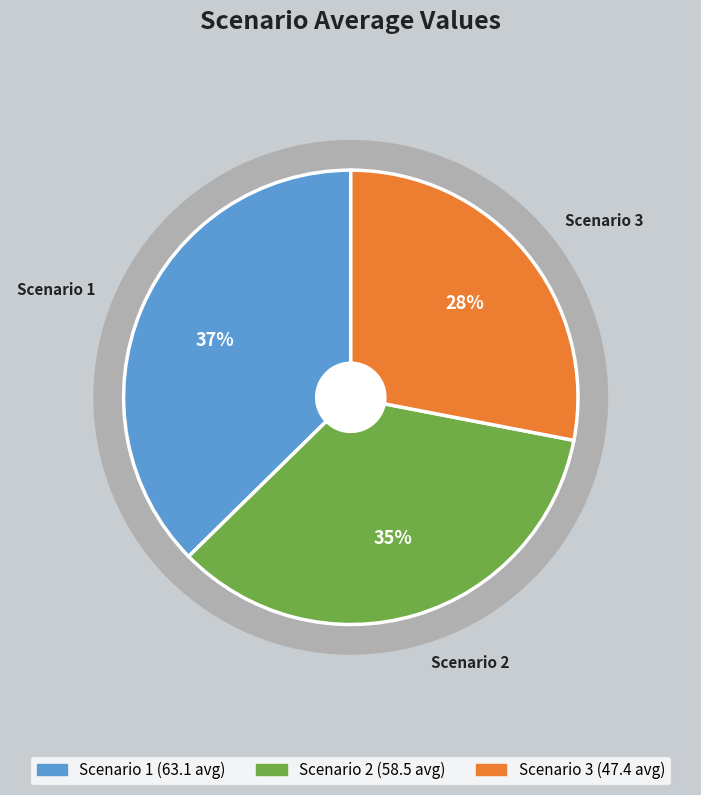

Which series has the widest spread of values?

Scenario 3